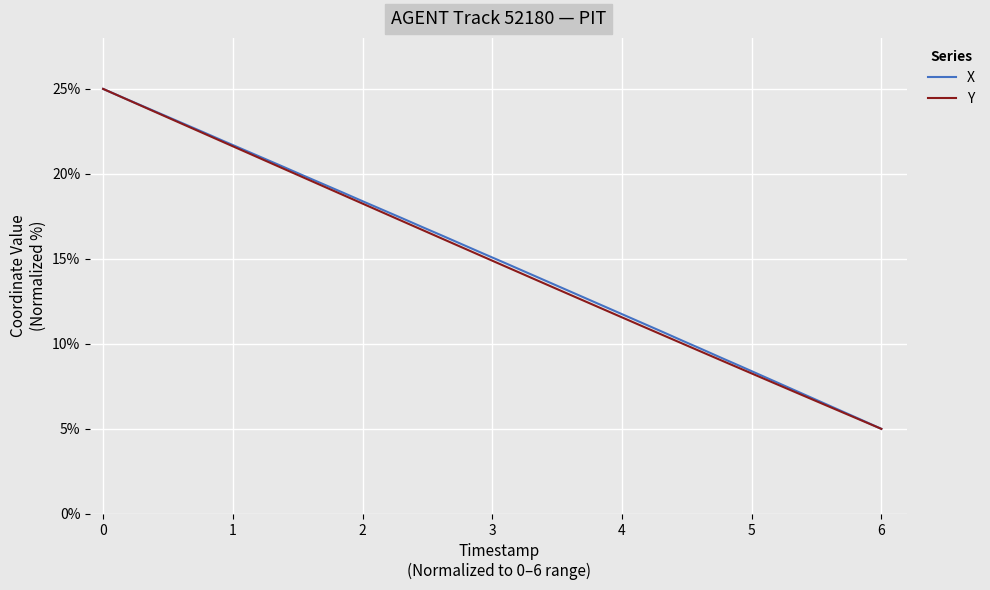

What is the minimum value shown in the chart?

5.0